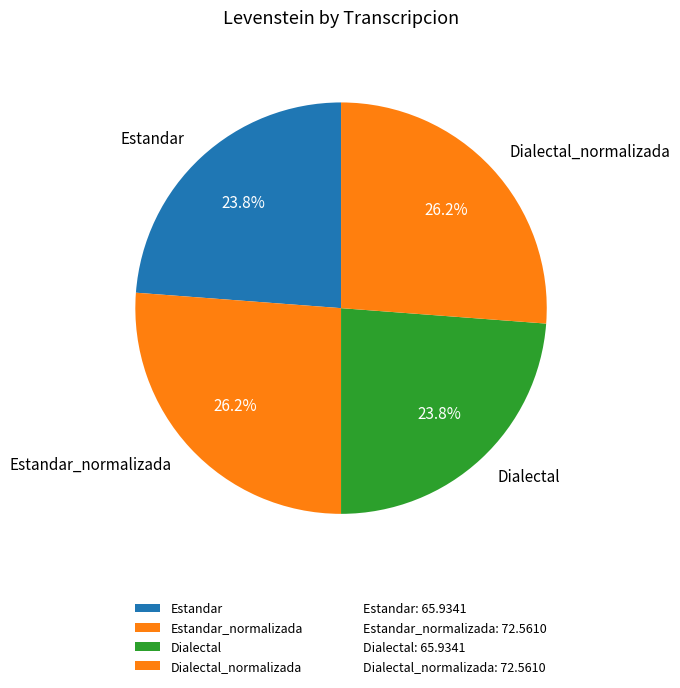

Is it true that Estandar_normalizada is 36% of the pie?

False